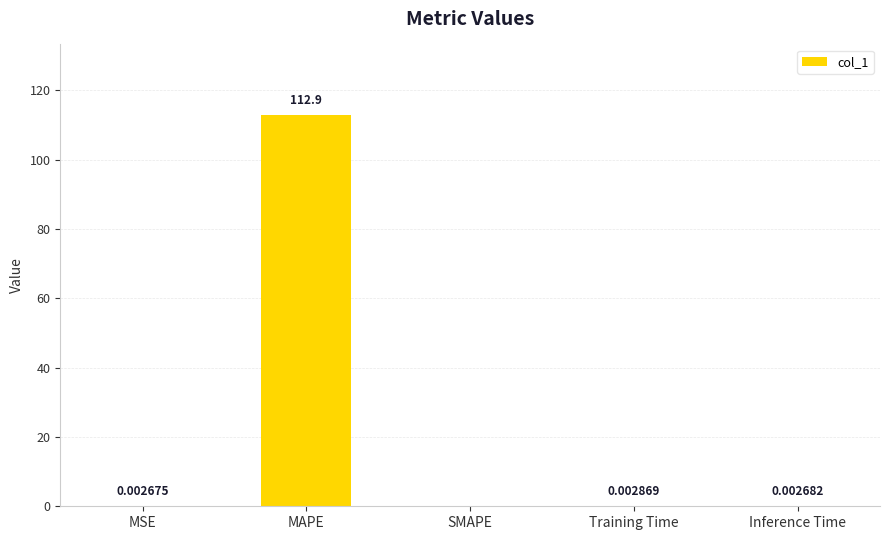

Which label corresponds to the largest value in the chart?

MAPE